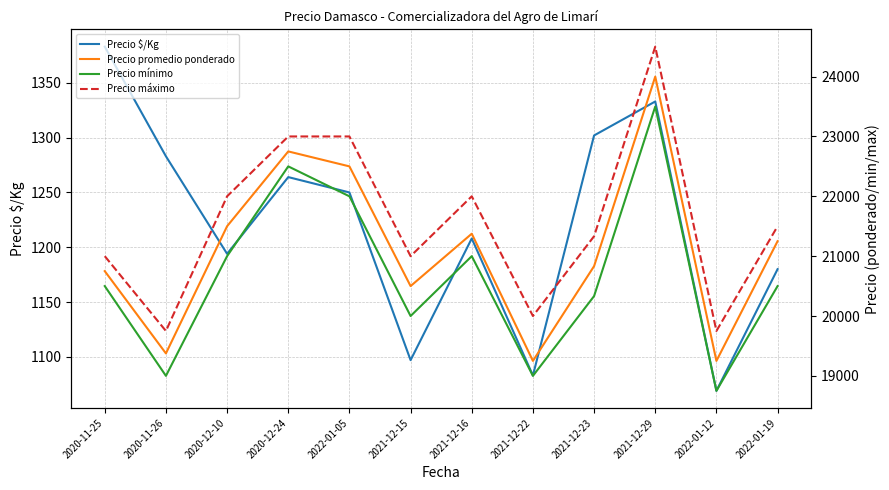

What is the sum of the Precio $/Kg values at 2021-12-15 and 2020-12-10?

2291